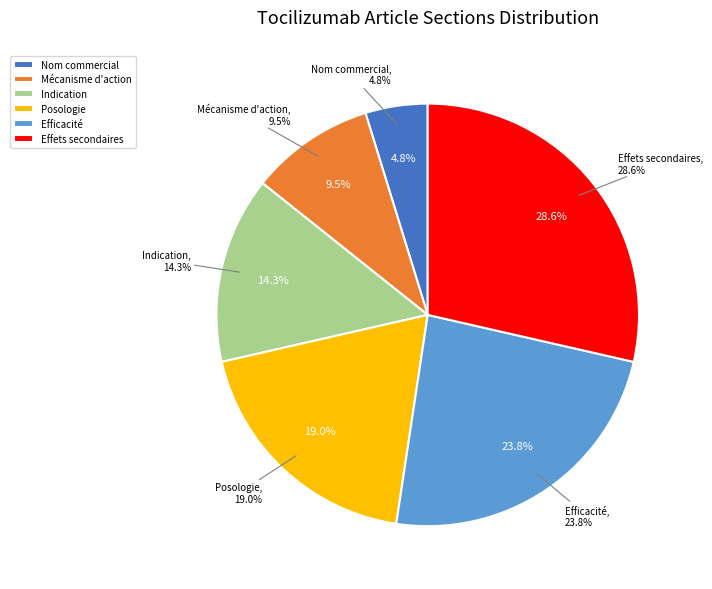

Is there a majority slice in this chart?

No